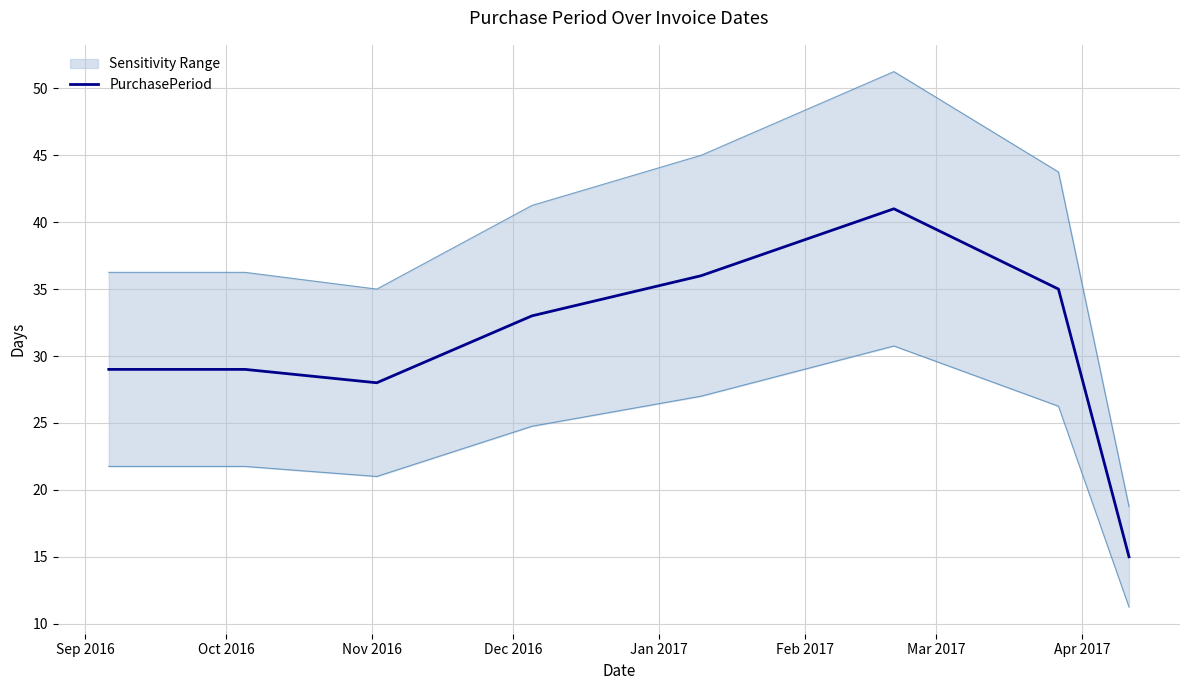

What is the maximum value for PurchasePeriod?

41